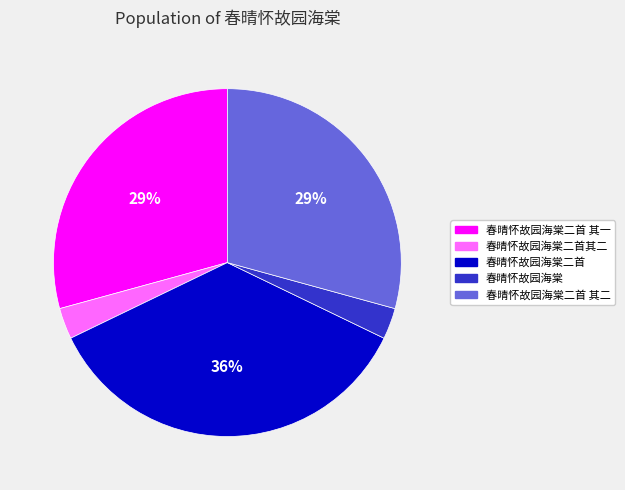

Is there a majority slice in this chart?

No